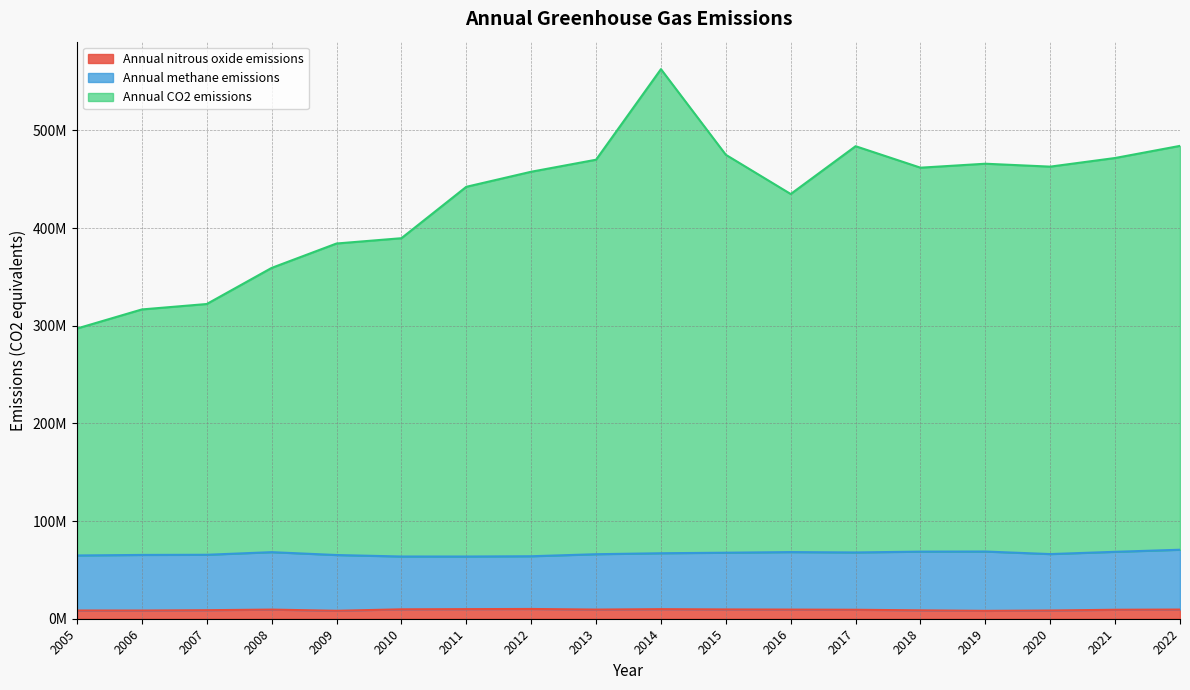

Which series has the largest total across all categories?

Annual CO2 emissions